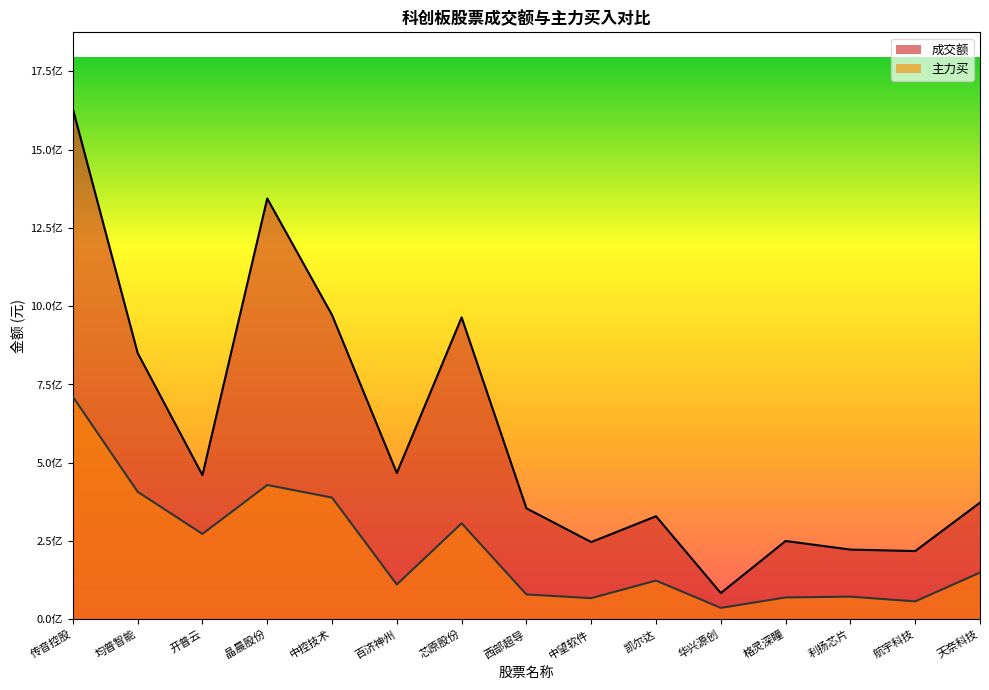

Where is 主力买 nearest to the value 373737727?

中控技术